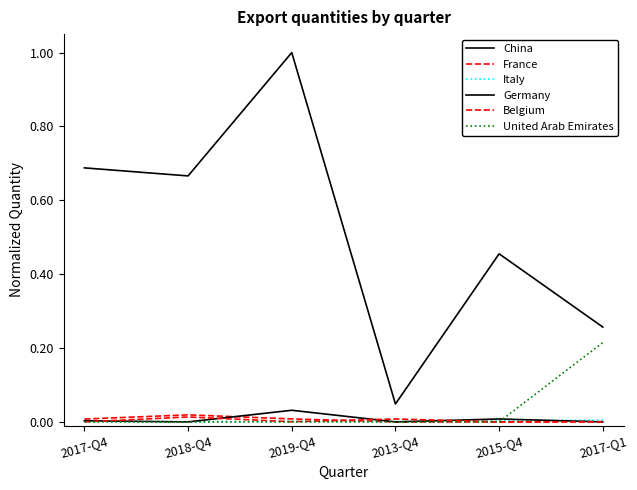

Does the chart display data point markers on the line(s)?

No